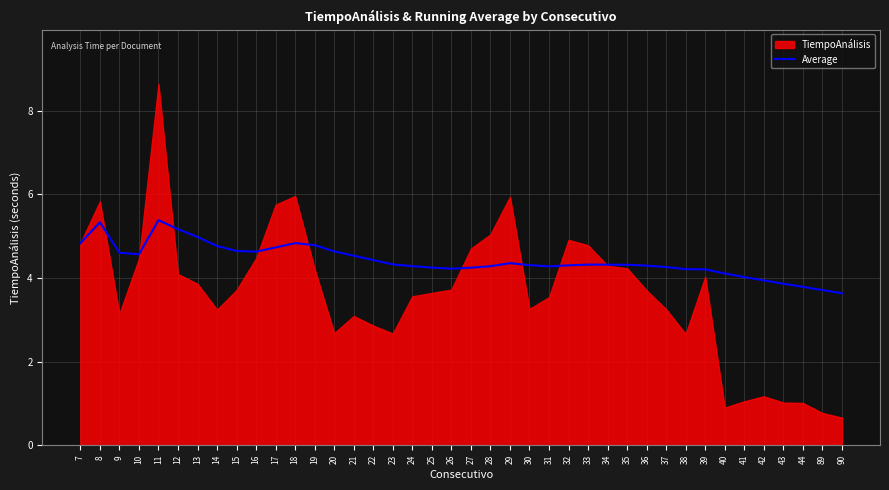

Where is the first local minimum?

10